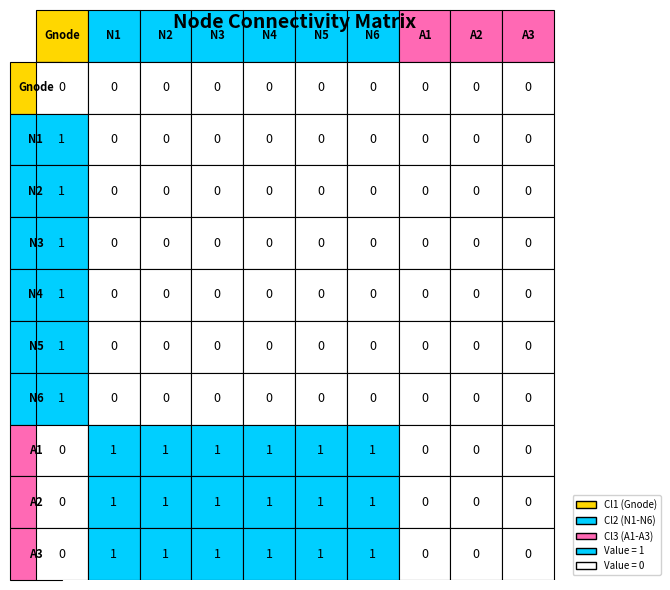

Which category has the lowest value in the N4 series?

N1